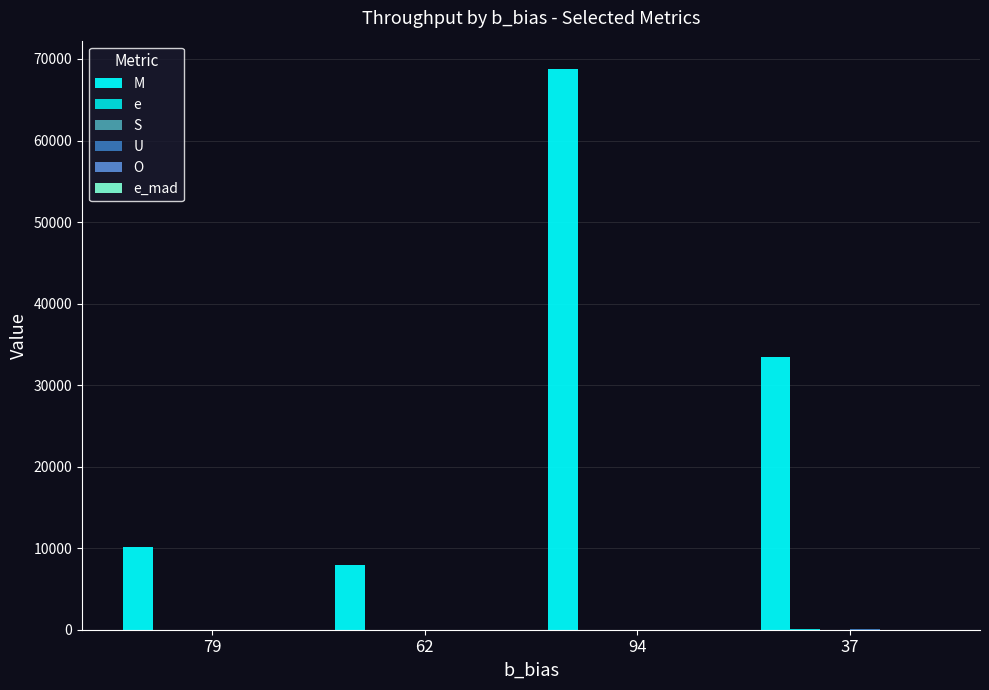

At how many categories does at least one series exceed 2811?

4